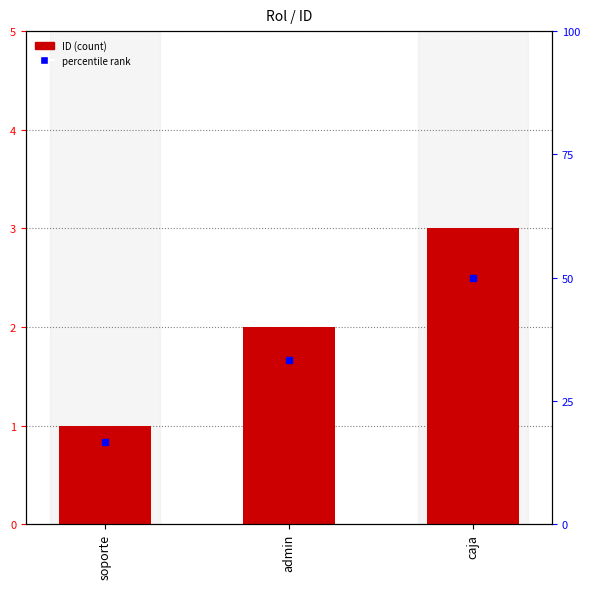

Rank the categories by value from highest to lowest.

caja, admin, soporte